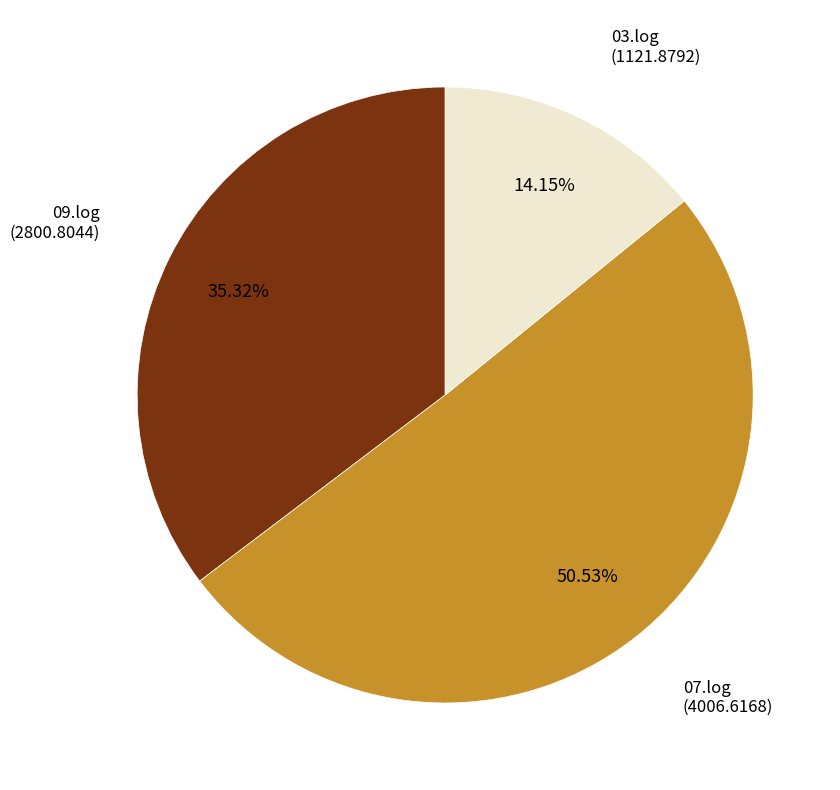

Which has a higher value, 09.log or 07.log?

07.log